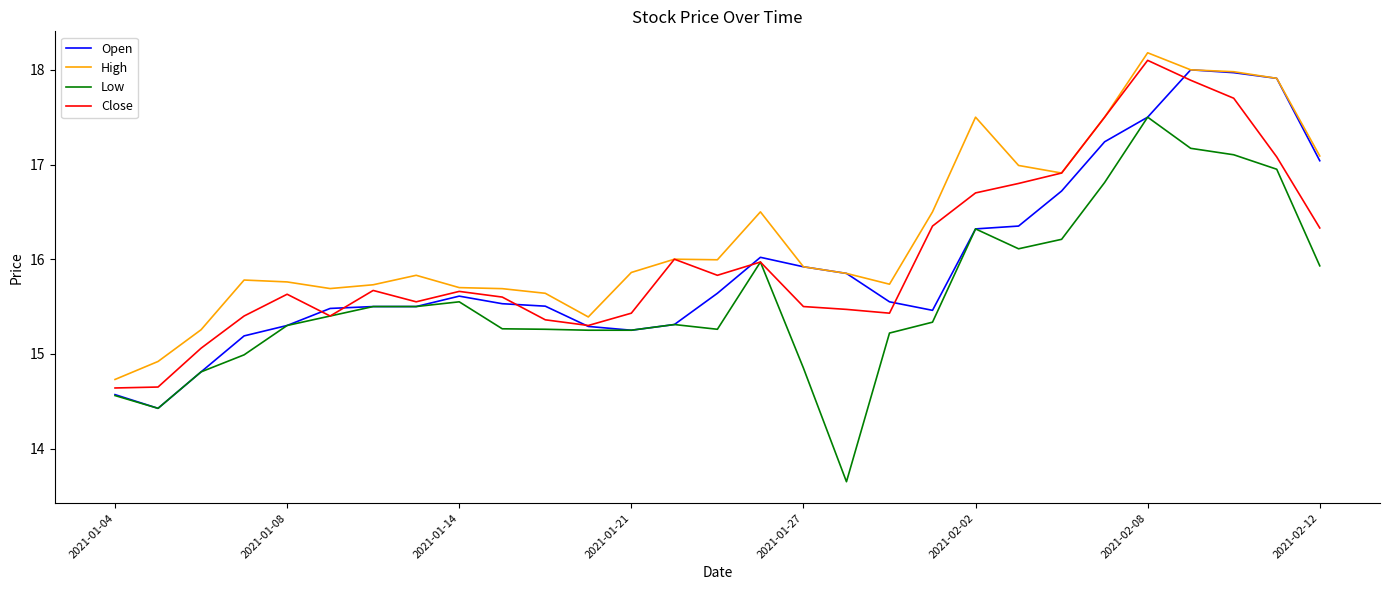

Which series has the largest range (max minus min)?

Low